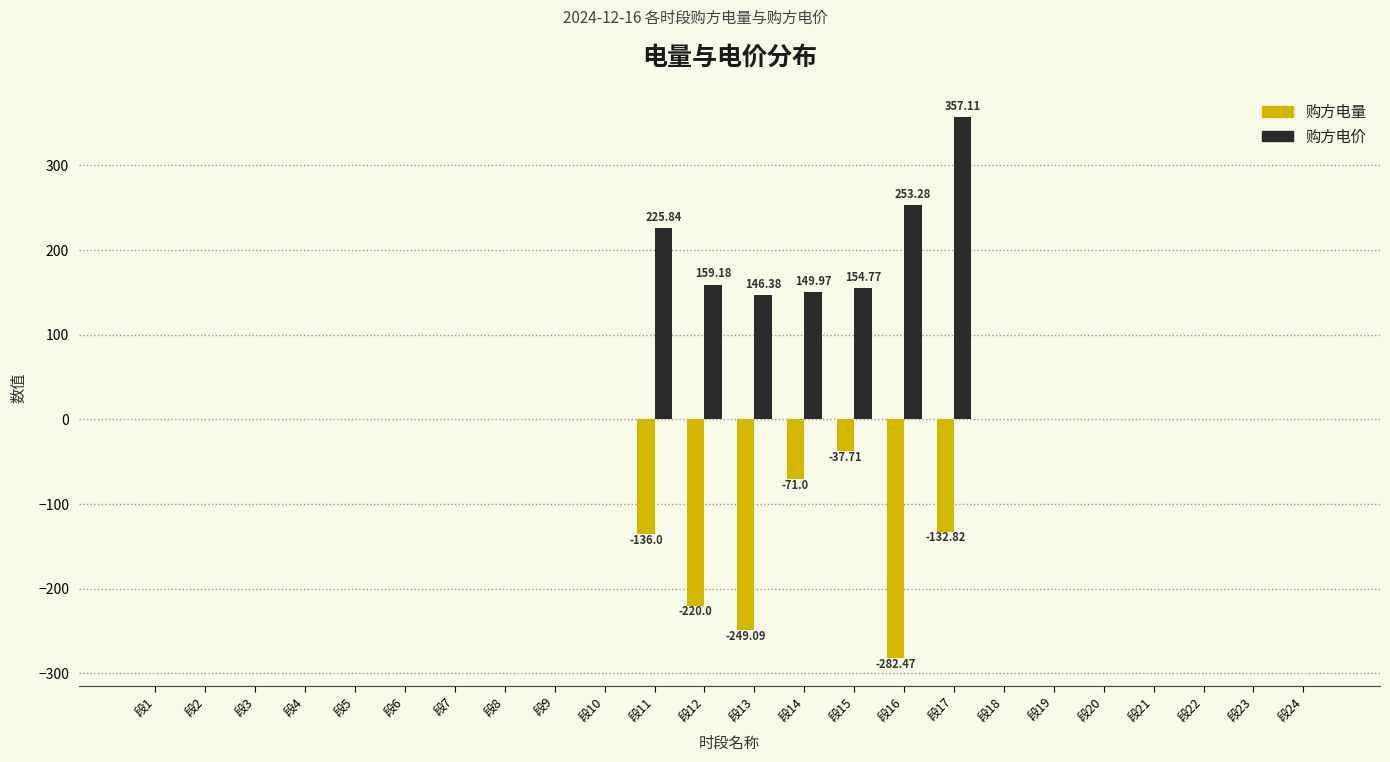

What is the sum of the 购方电价 values at 段6 and 段14?

150.0